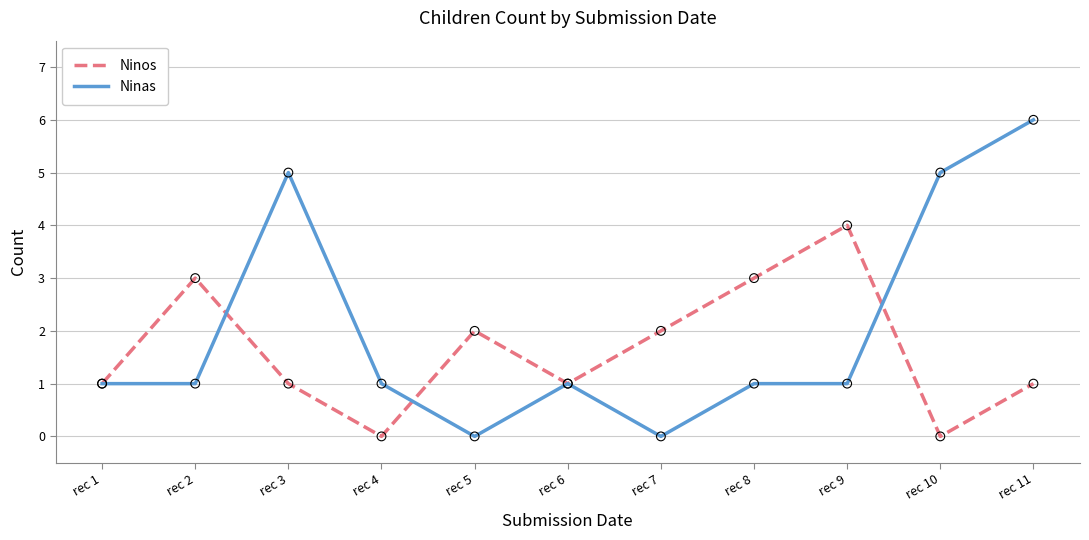

Which series has the widest spread of values?

Ninas